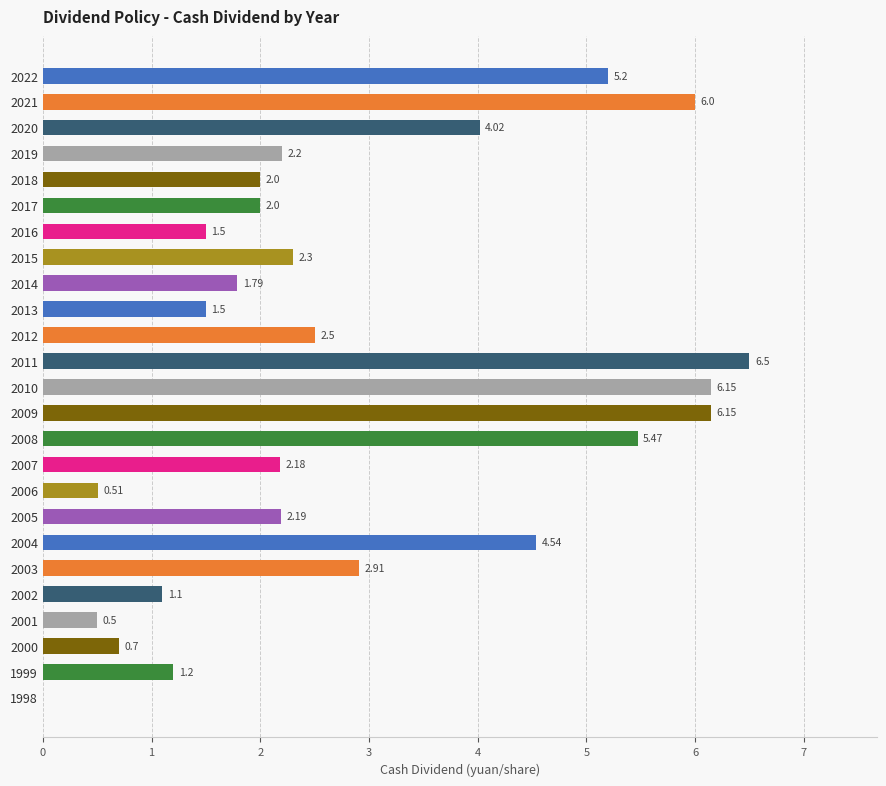

What is the change in value from 2019 to 2011?

+4.3